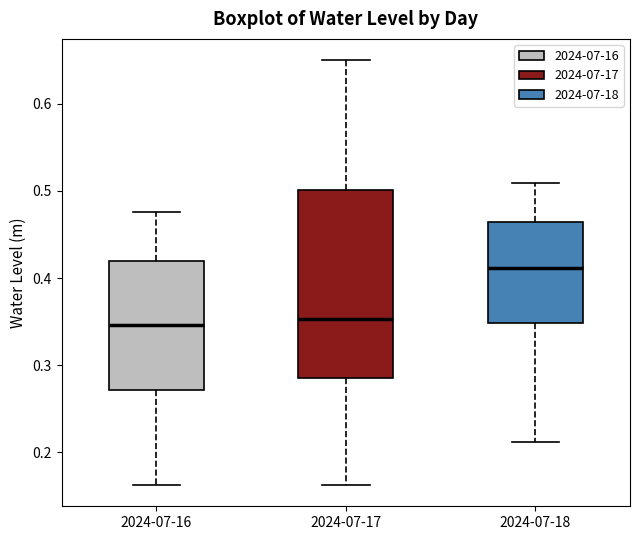

Where is the upper edge of the box for 2024-07-17 on the y-axis? The values are not printed on the chart, so give them approximately, as read against the axis.

0.50